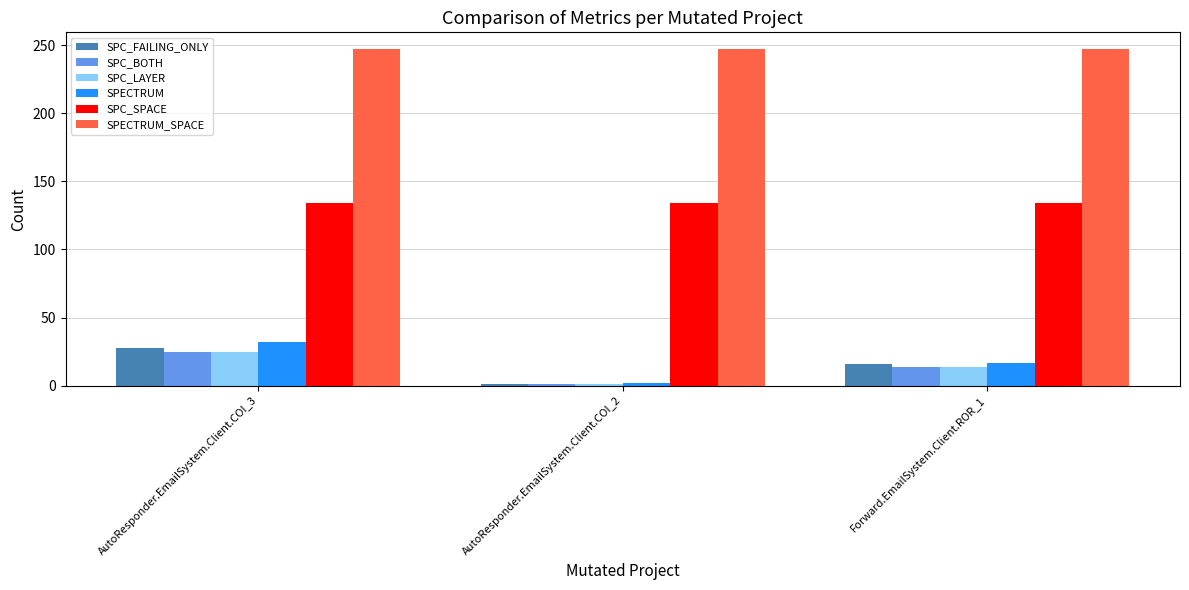

Reading left to right, transcribe all the data shown in this chart.

SPC_FAILING_ONLY: AutoResponder.EmailSystem.Client.COI_3=28	AutoResponder.EmailSystem.Client.COI_2=1	Forward.EmailSystem.Client.ROR_1=16
SPC_BOTH: AutoResponder.EmailSystem.Client.COI_3=25	AutoResponder.EmailSystem.Client.COI_2=1	Forward.EmailSystem.Client.ROR_1=14
SPC_LAYER: AutoResponder.EmailSystem.Client.COI_3=25	AutoResponder.EmailSystem.Client.COI_2=1	Forward.EmailSystem.Client.ROR_1=14
SPECTRUM: AutoResponder.EmailSystem.Client.COI_3=32	AutoResponder.EmailSystem.Client.COI_2=2	Forward.EmailSystem.Client.ROR_1=17
SPC_SPACE: AutoResponder.EmailSystem.Client.COI_3=134	AutoResponder.EmailSystem.Client.COI_2=134	Forward.EmailSystem.Client.ROR_1=134
SPECTRUM_SPACE: AutoResponder.EmailSystem.Client.COI_3=247	AutoResponder.EmailSystem.Client.COI_2=247	Forward.EmailSystem.Client.ROR_1=247